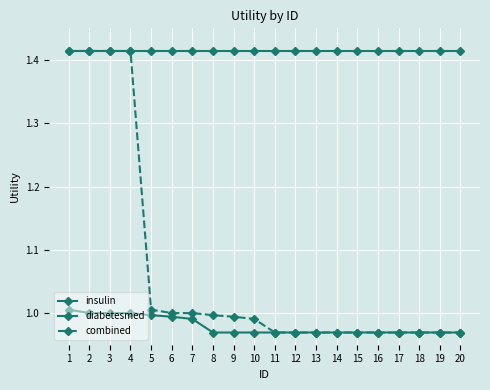

How many lines are shown in the chart?

3